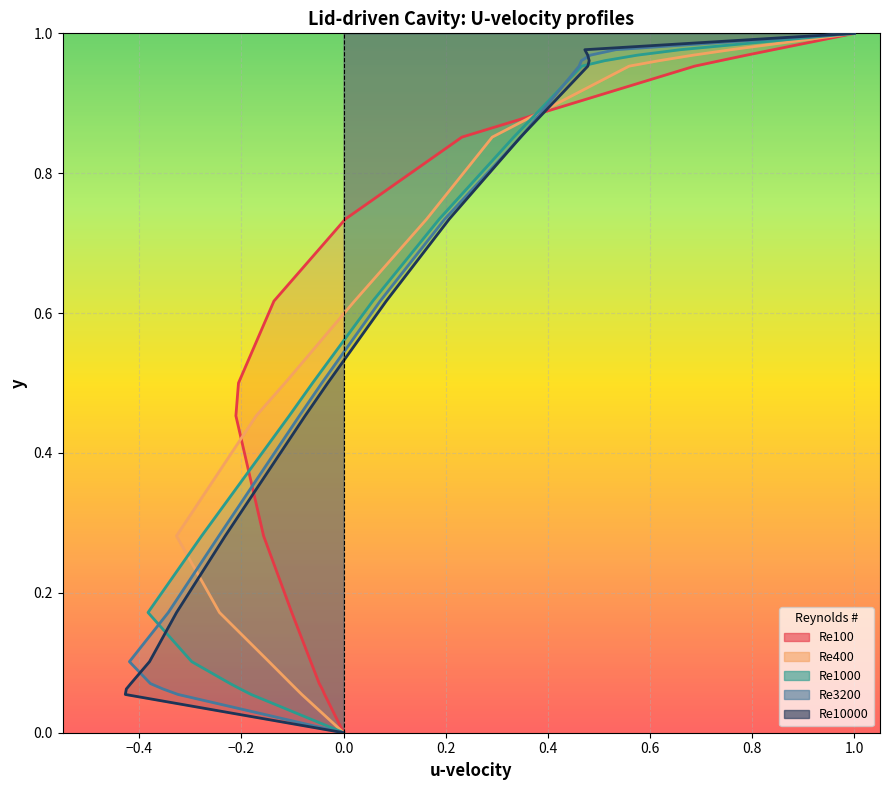

What is the value of the Re3200 point at the 13th from the left?

-0.4